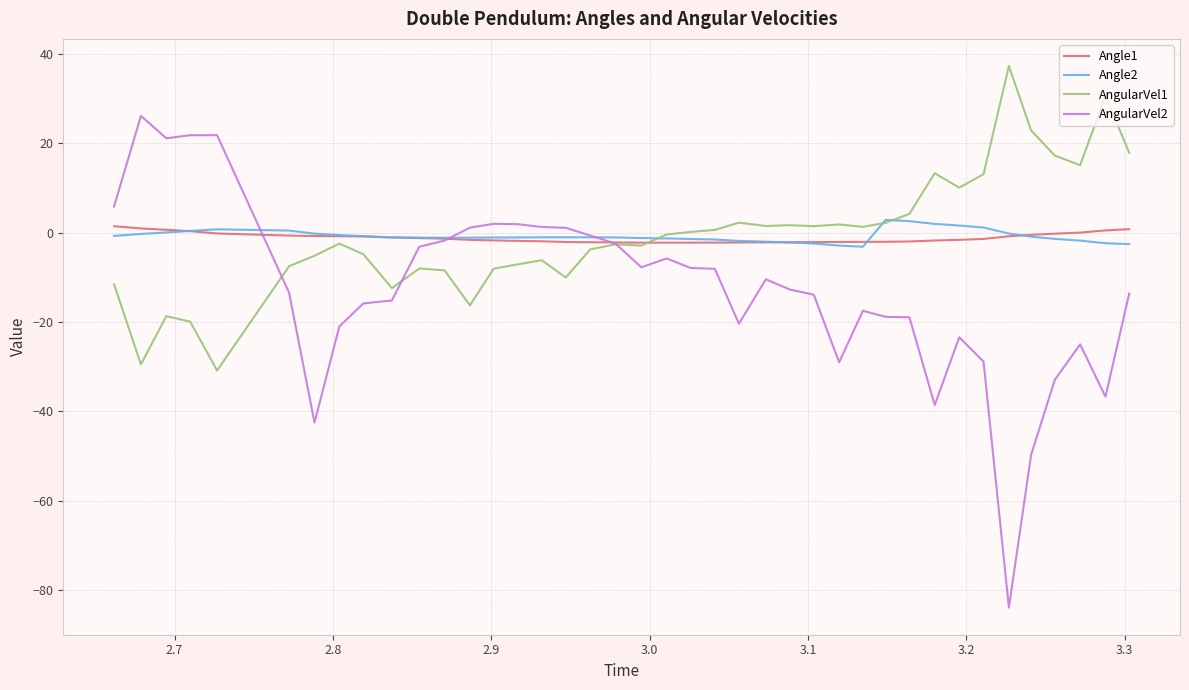

Which series has the largest range (max minus min)?

AngularVel2